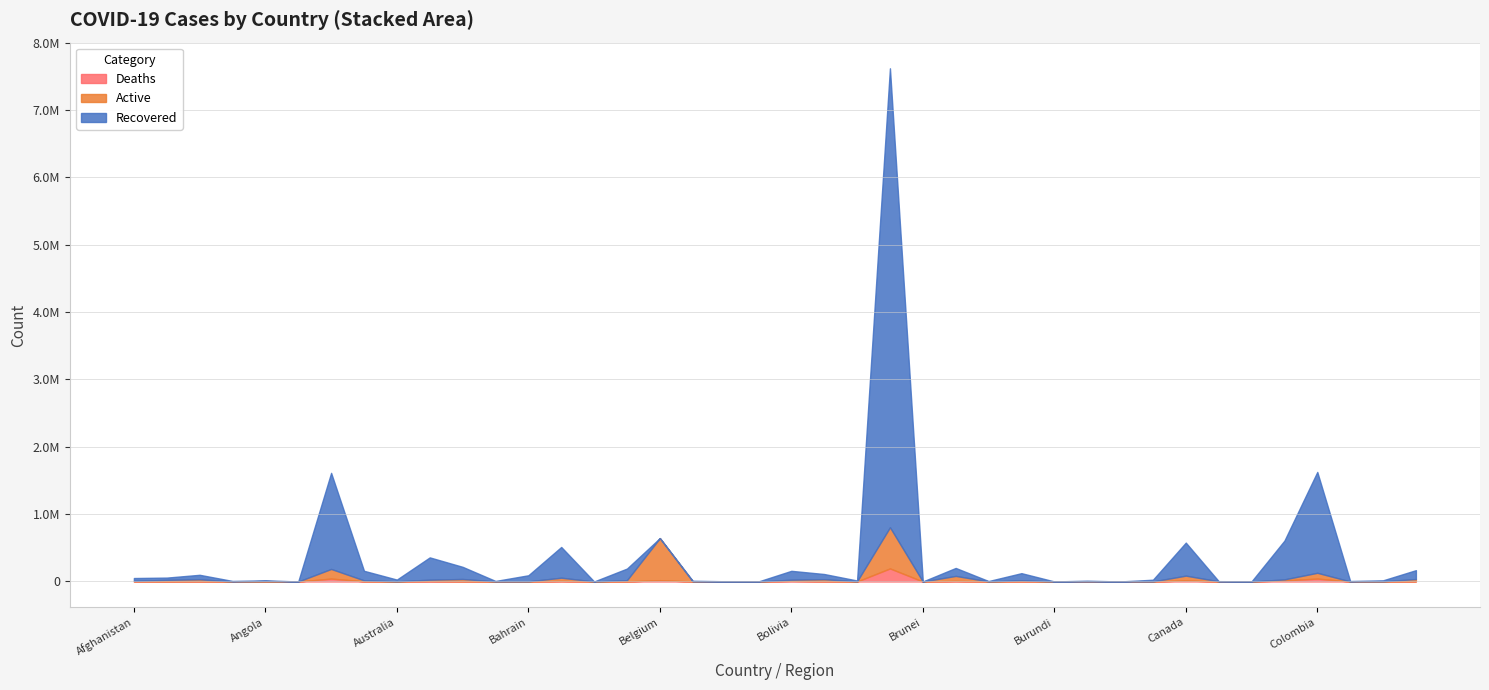

Between which two adjacent categories do Active and Deaths first intersect?

Chad and Chile